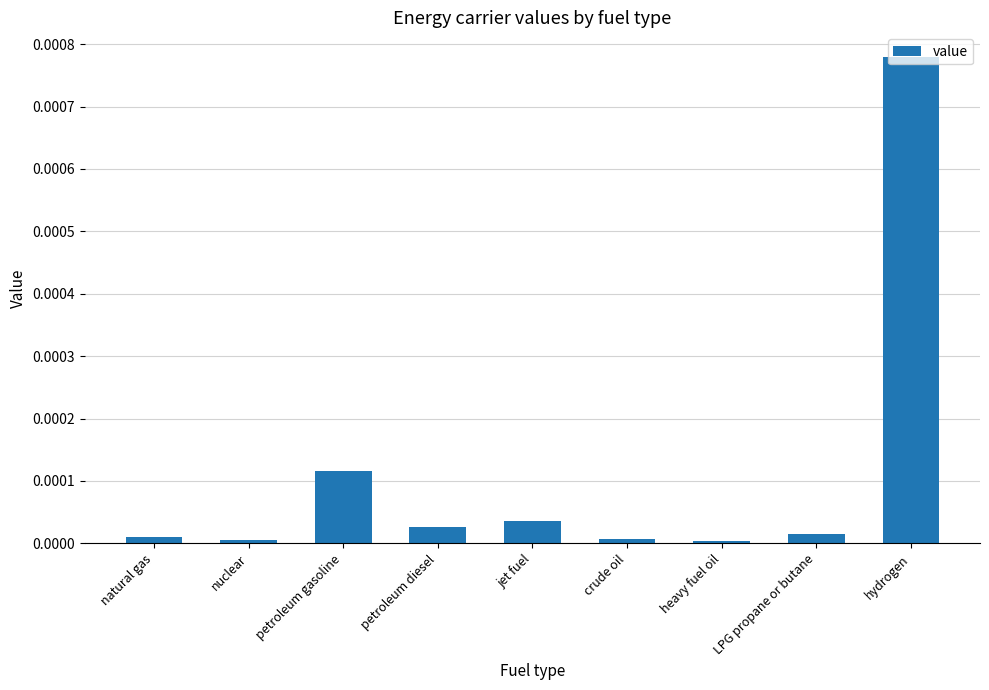

At which category does the chart reach its peak across all series?

hydrogen